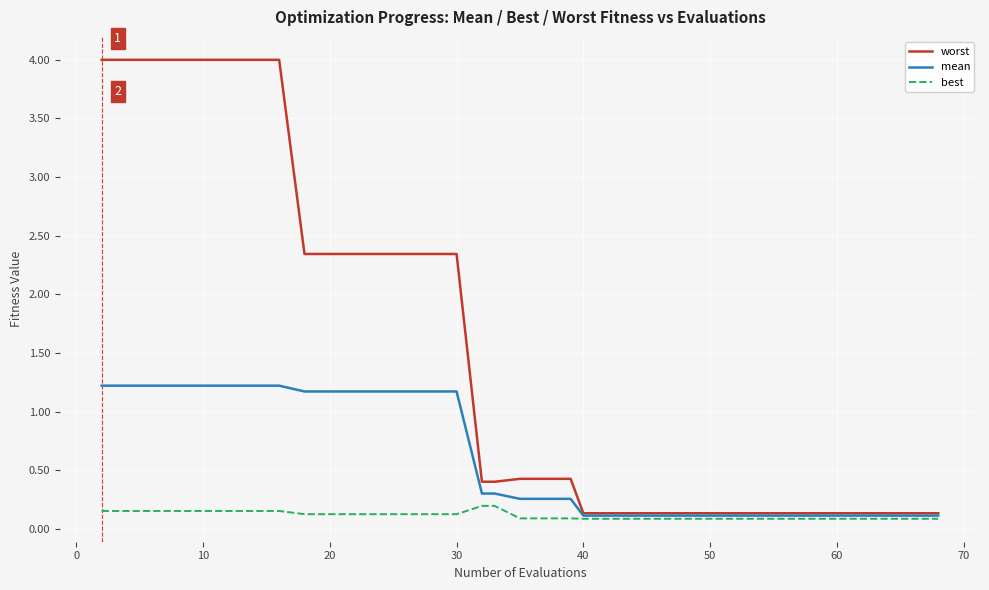

Does the chart display data point markers on the line(s)?

No